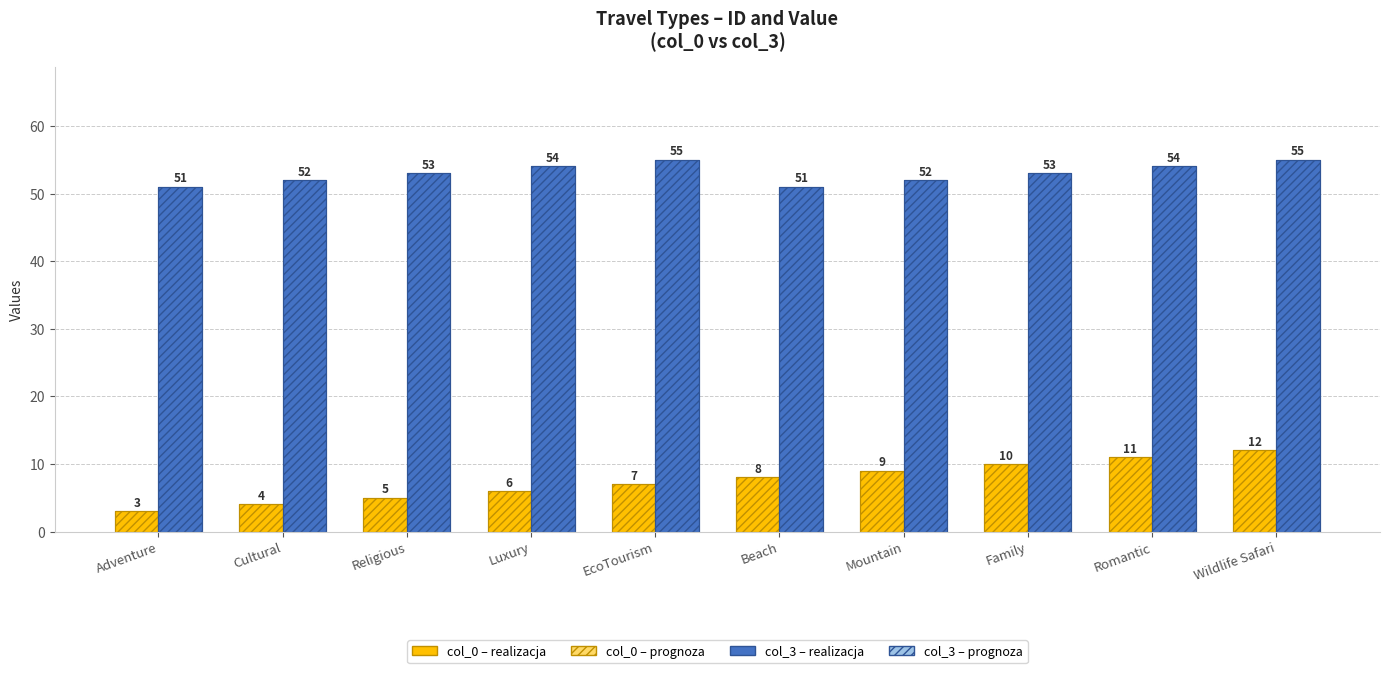

How many distinct data groups are displayed?

4